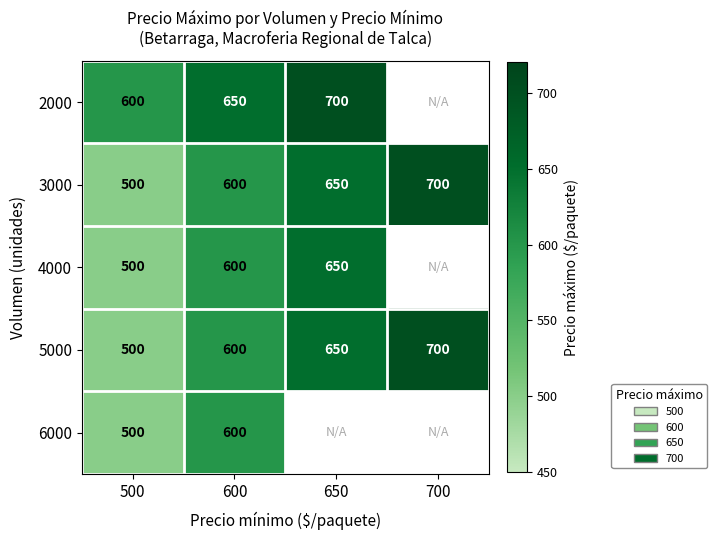

What is the total value across all series at 600?

3050